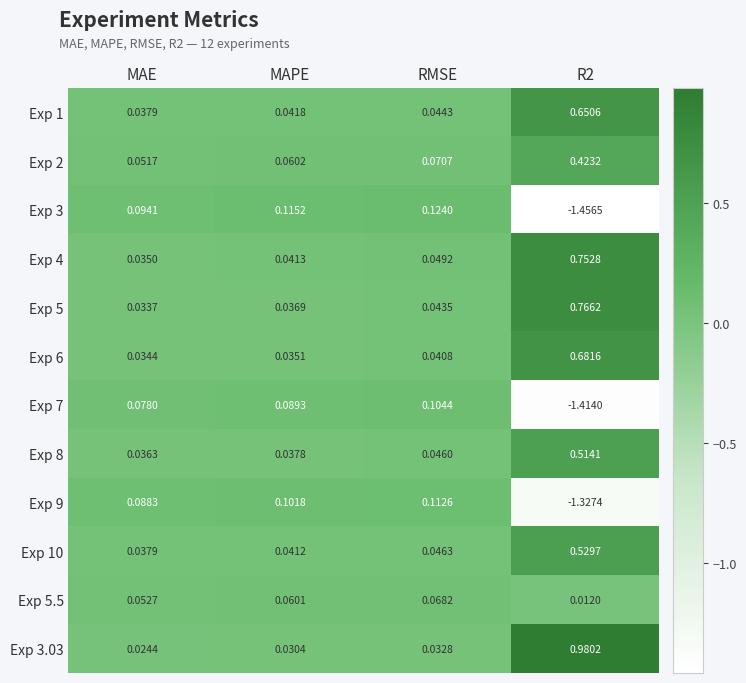

At which label does Exp 7 first exceed 0?

MAE